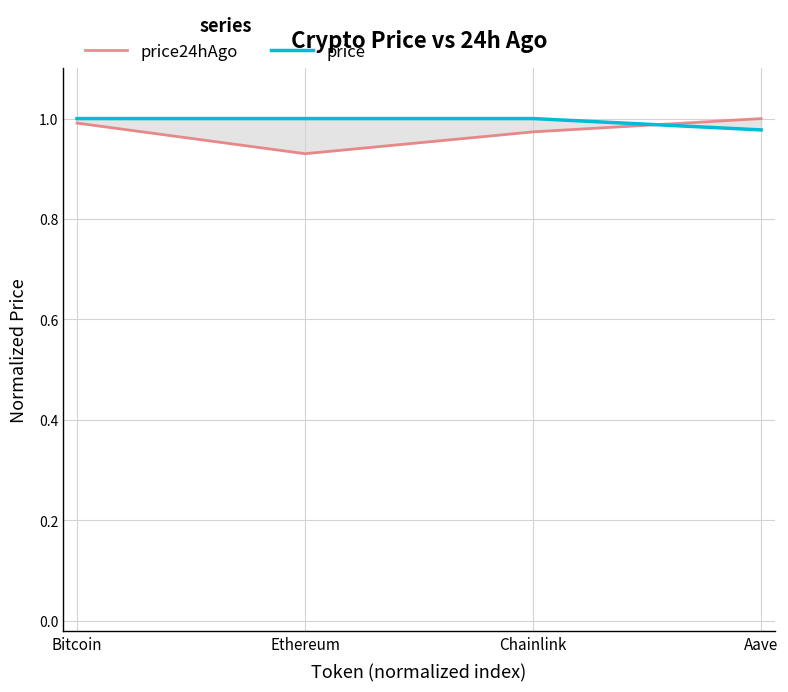

What is the label of the 4th point from the right?

Bitcoin